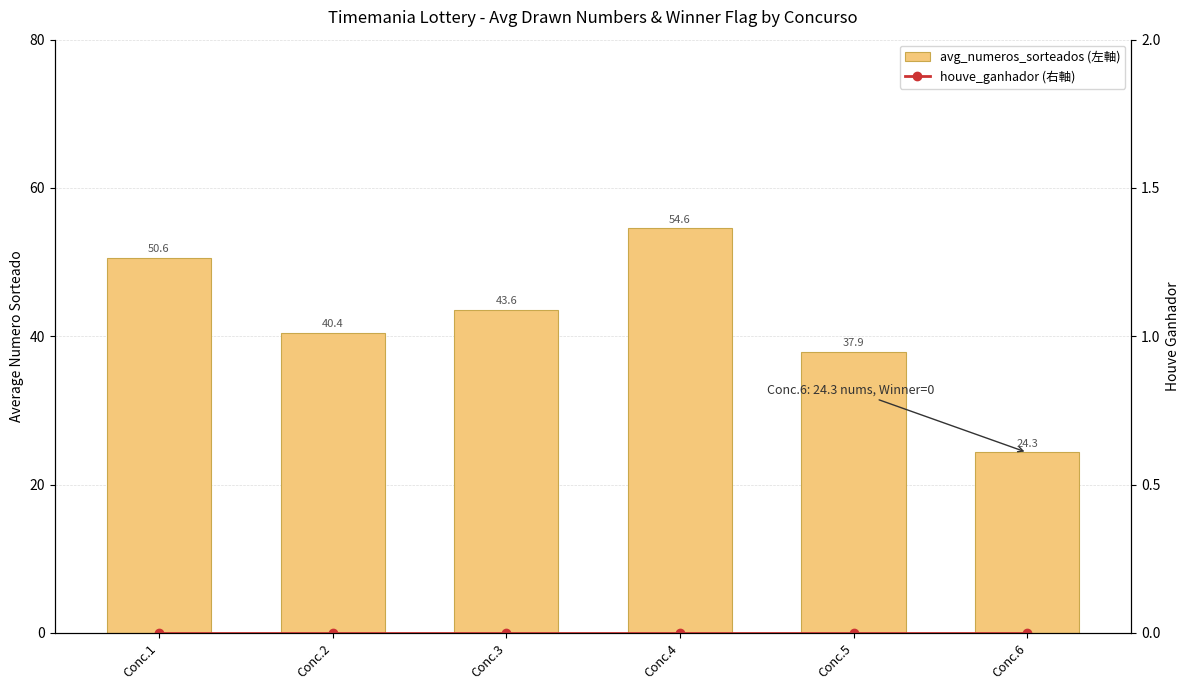

Rank the series by their average value, from lowest to highest.

houve_ganhador (右軸), avg_numeros_sorteados (左軸)